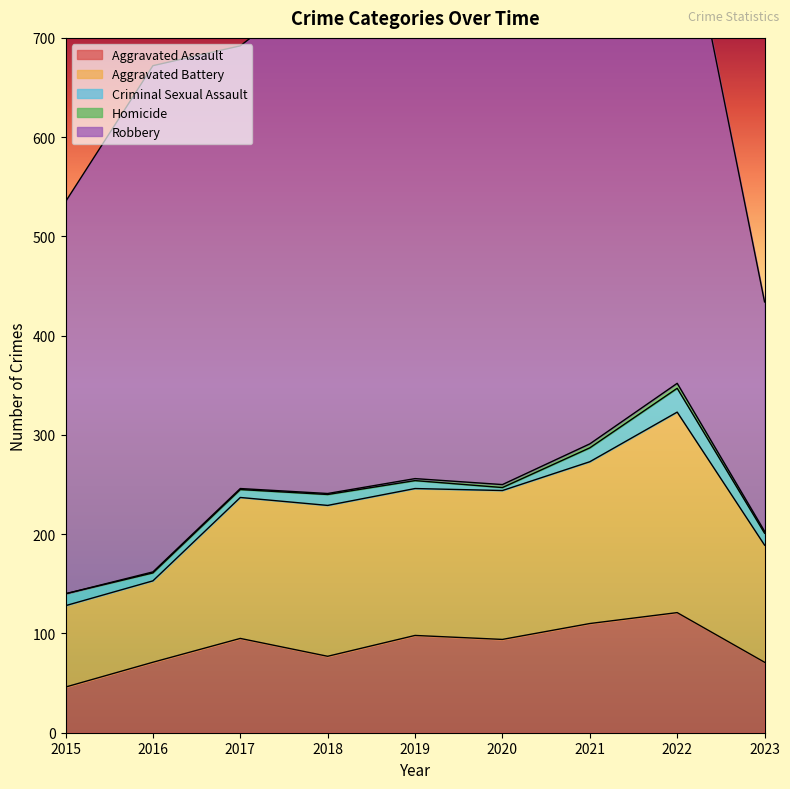

What is the maximum value shown in the chart?

591